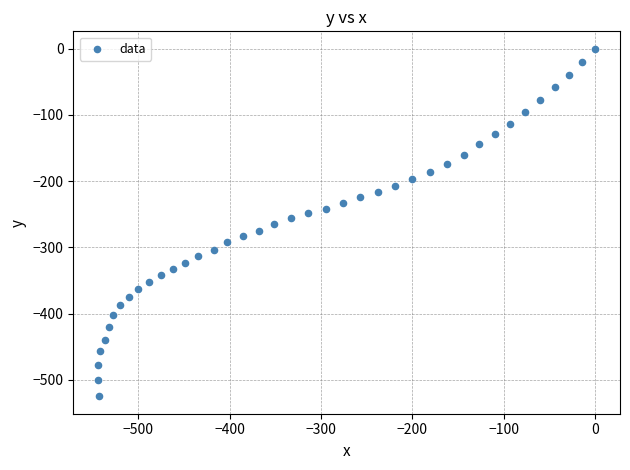

What is the range of X values (max minus min)?

543.8